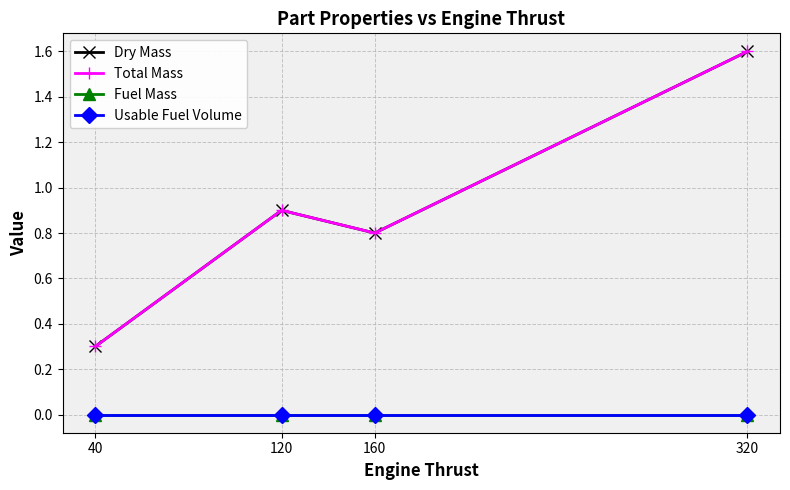

Which series has the widest spread of values?

Dry Mass